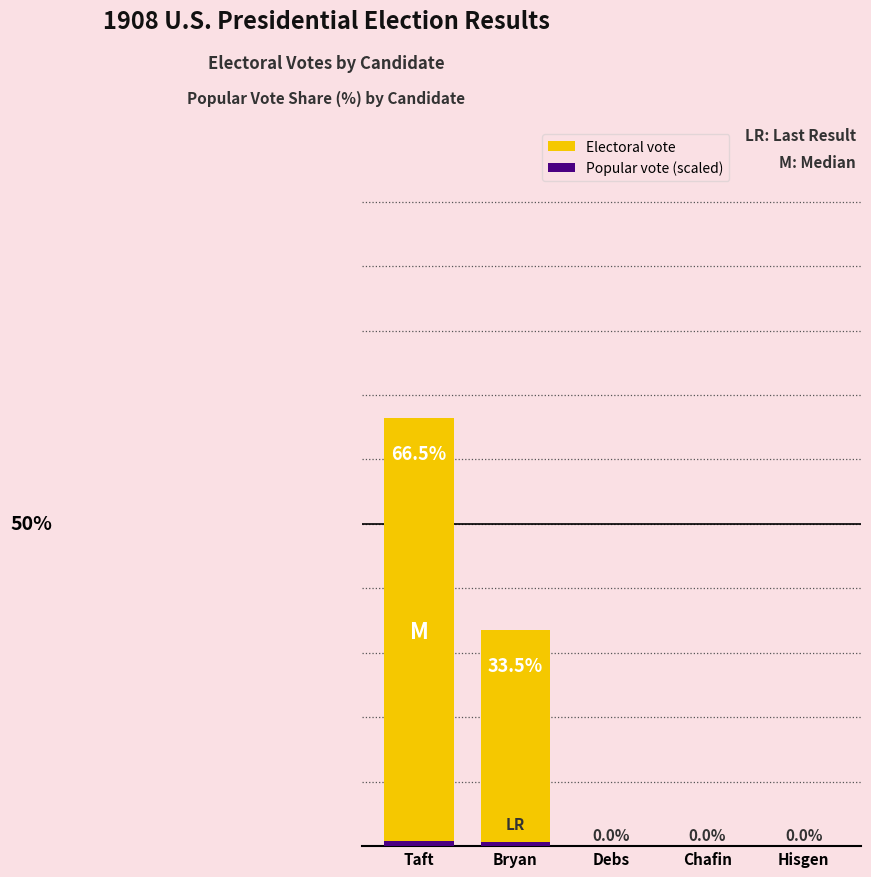

The value of Popular vote (scaled) at Debs is 0.0. True or false?

True